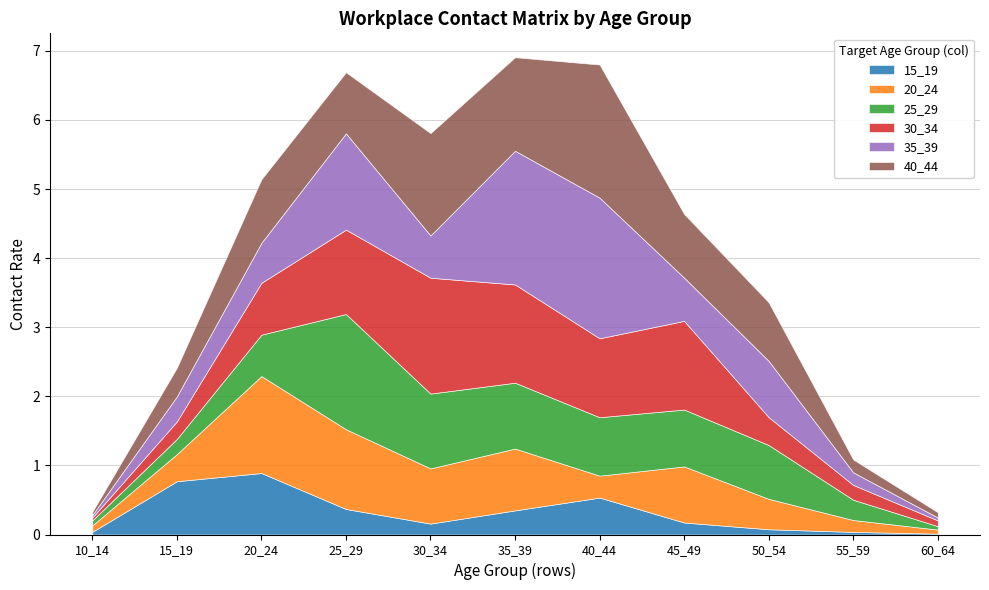

Which category has the highest value in the 35_39 series?

40_44